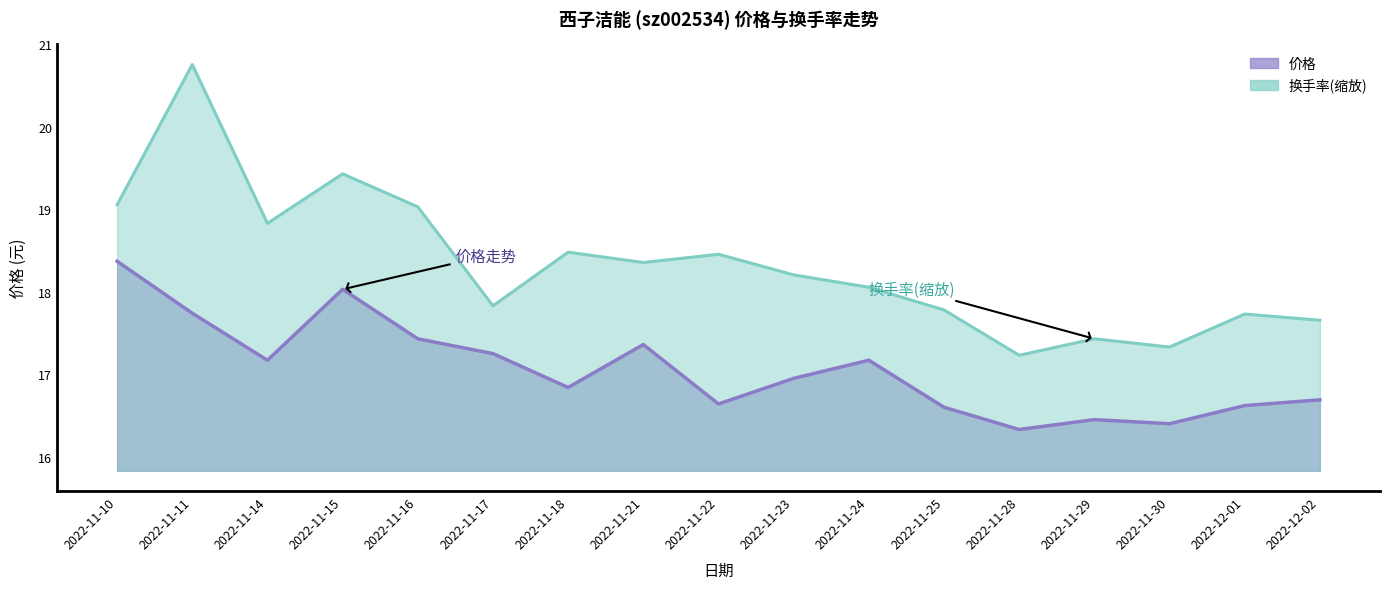

What is the difference between the second highest and minimum values in the 价格 series?

1.7